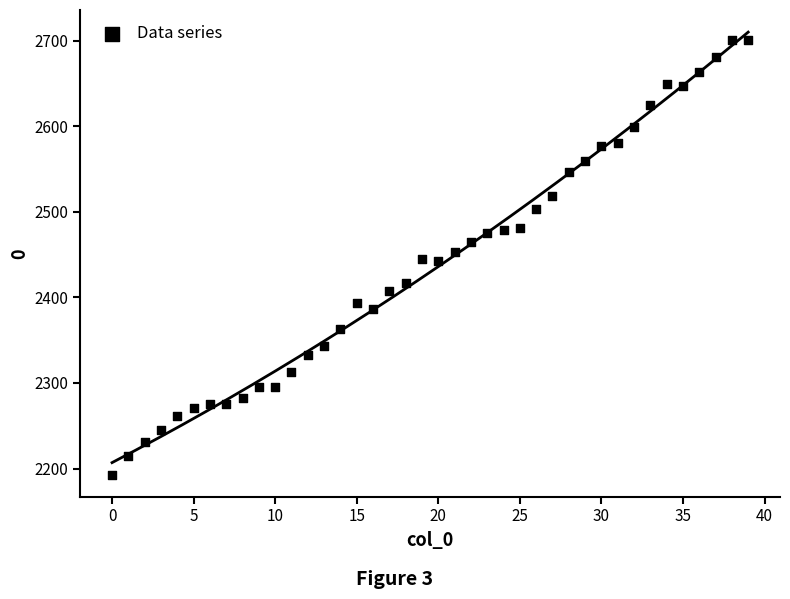

What is the range of Y values (max minus min)?

508